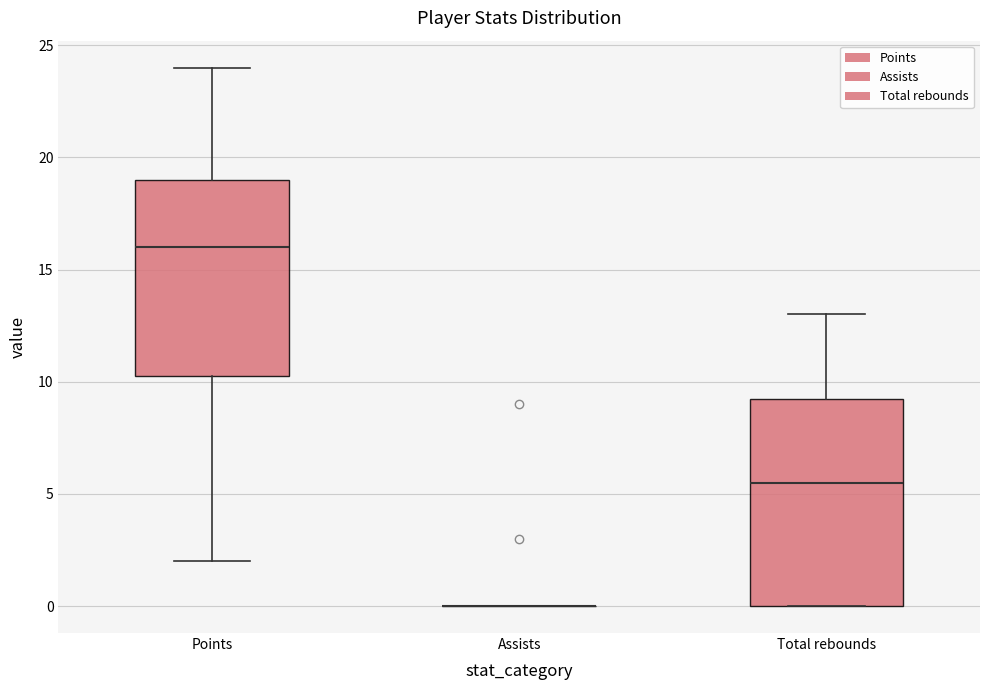

Which box is the tallest, from its lower edge to its upper edge?

Total rebounds